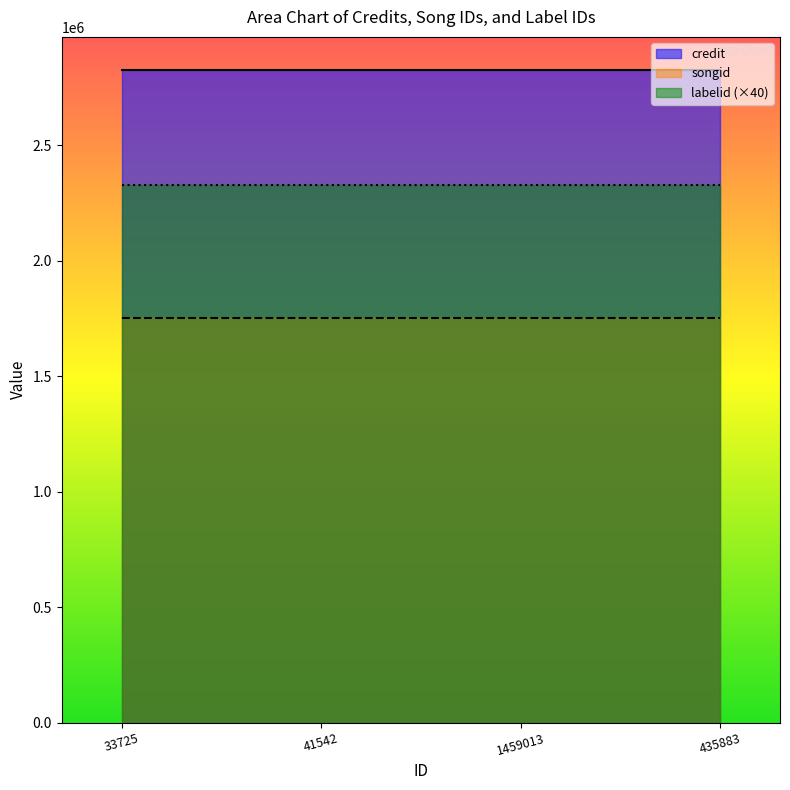

Reading left to right, what are all the values shown in this chart?

credit: 33725=2826923	41542=2826923	1459013=2826923	435883=2826923
songid: 33725=1750945	41542=1750945	1459013=1750945	435883=1750945
labelid: 33725=58199	41542=58199	1459013=58199	435883=58199